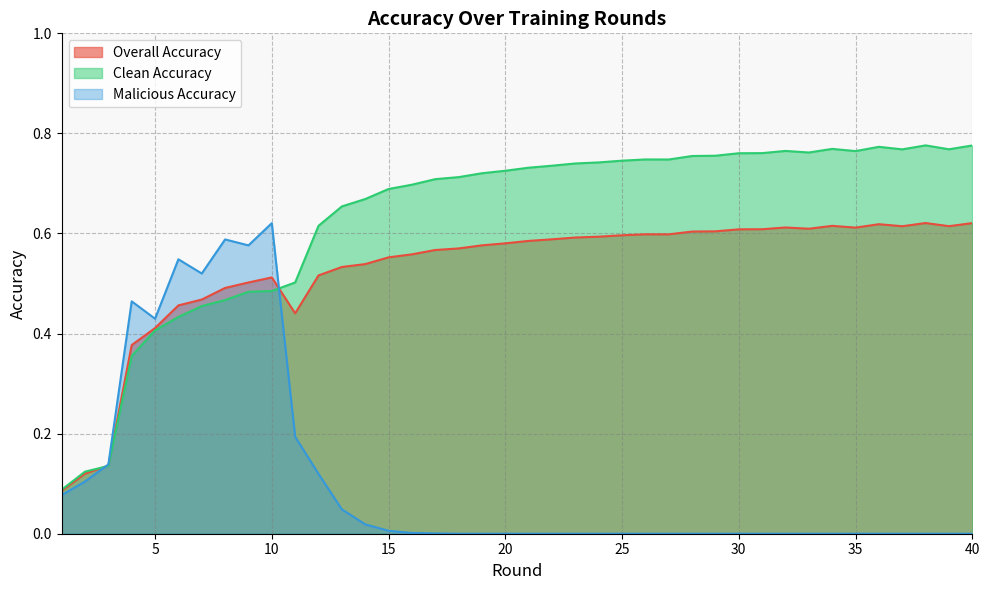

Is the value of malicious_accuracy at 25 greater than the value of accuracy at 27?

No